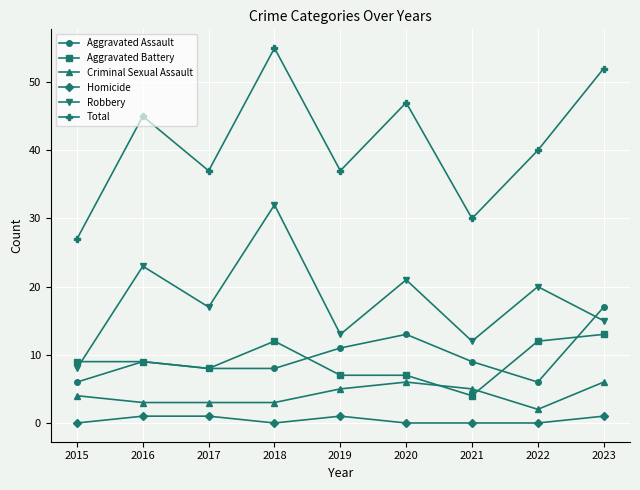

How many distinct data groups are displayed?

6